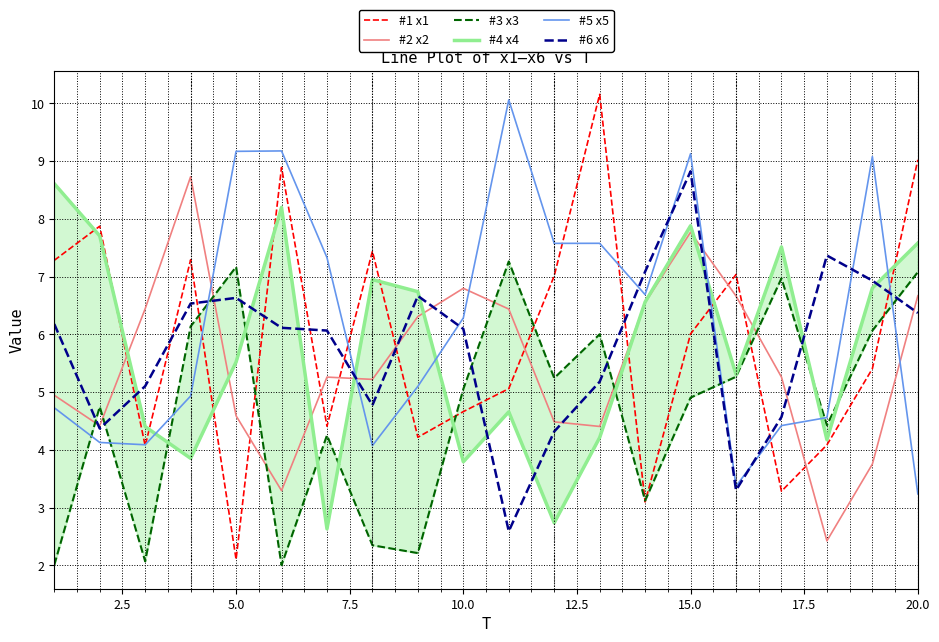

What is the minimum value for #1 x1?

2.1